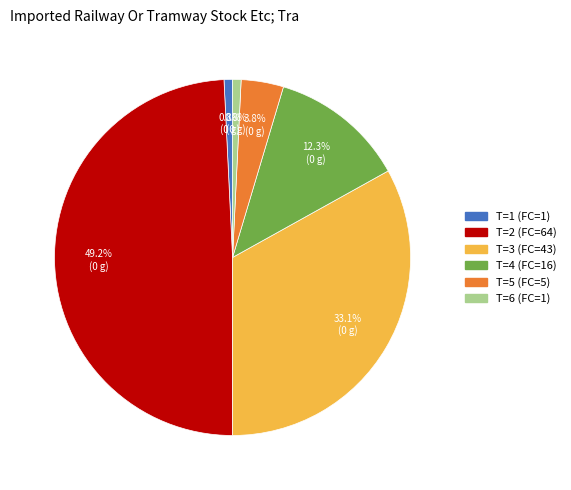

Is there any slice that represents more than half of the pie?

No